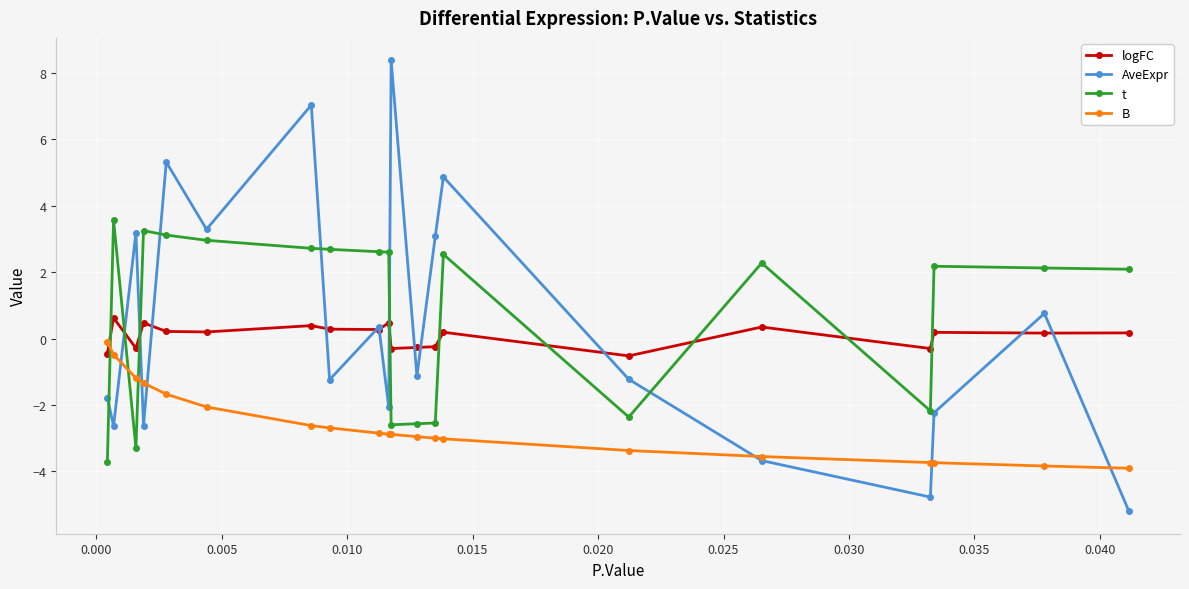

After their last crossing, which series has the higher values: logFC or t?

t